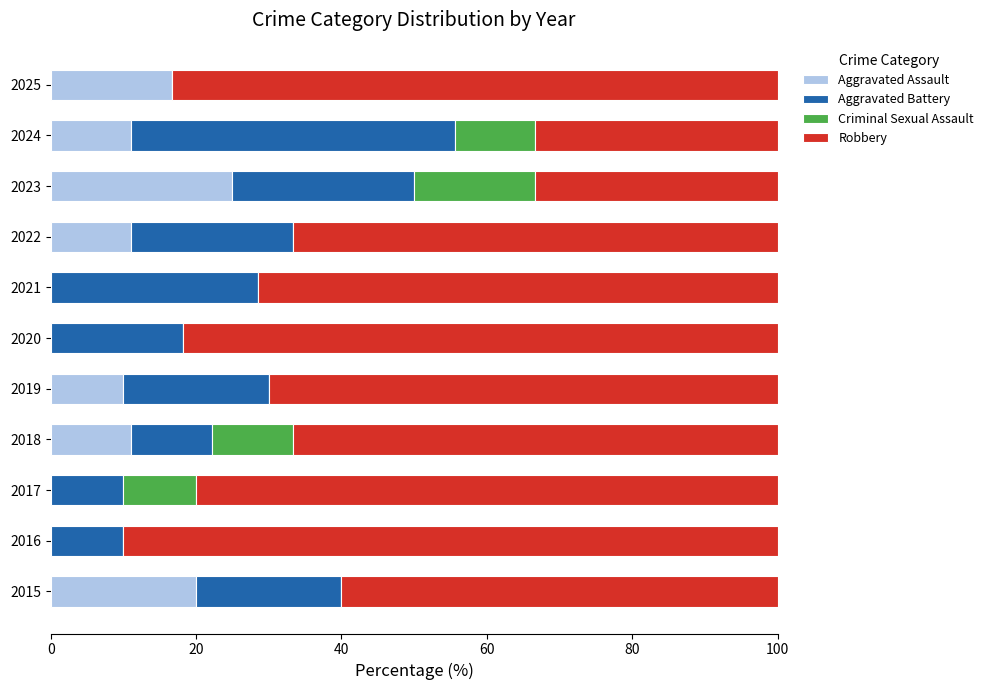

What is the total value across all series at 2021?

100.0